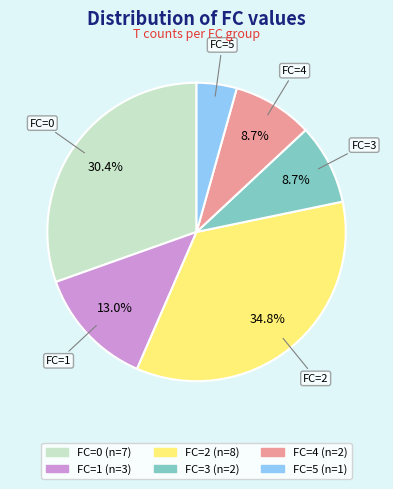

Does any single category account for the majority?

No